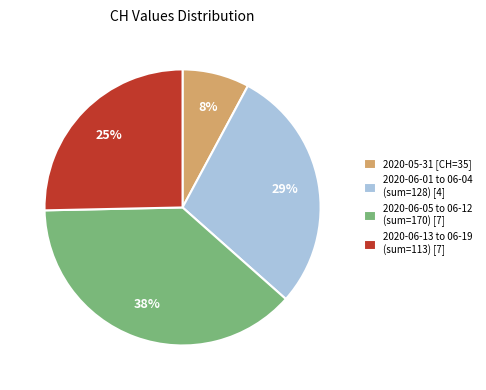

Is the sum of 2020-05-31 [CH=35] and 2020-06-01 to 06-04 (sum=128) [4] greater than half?

No